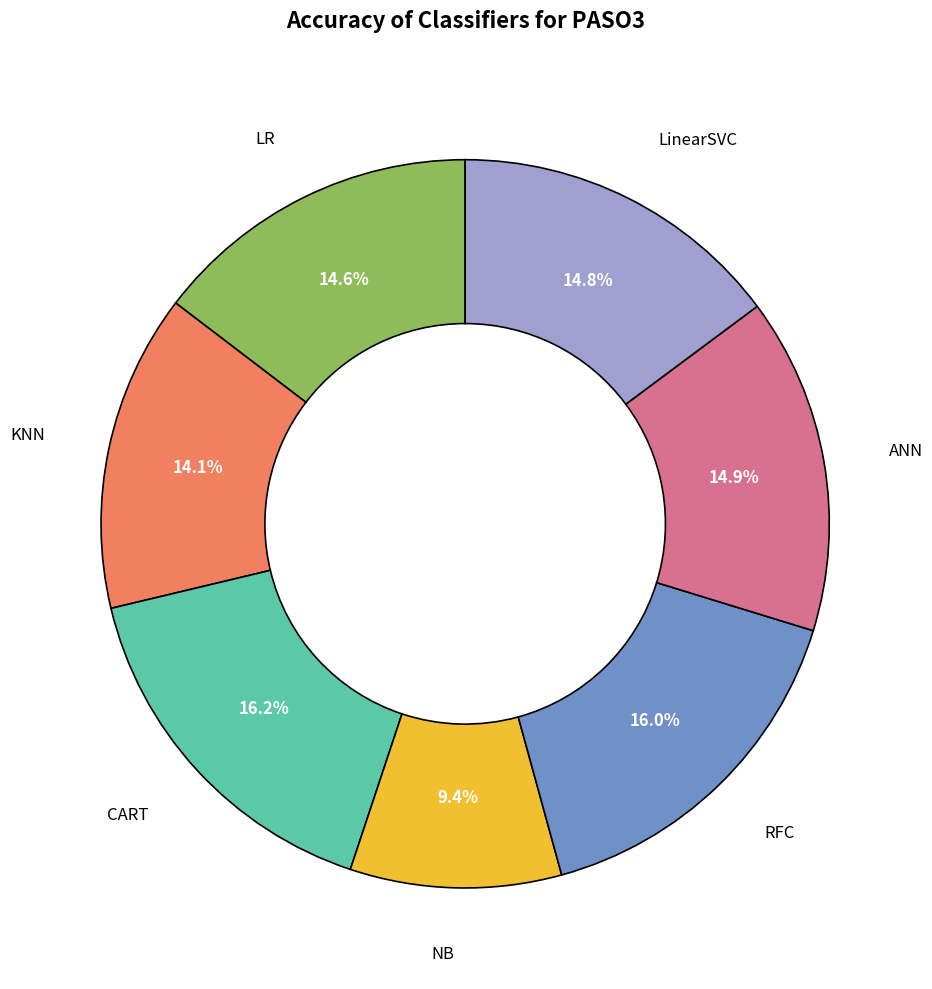

Is there a majority slice in this chart?

No